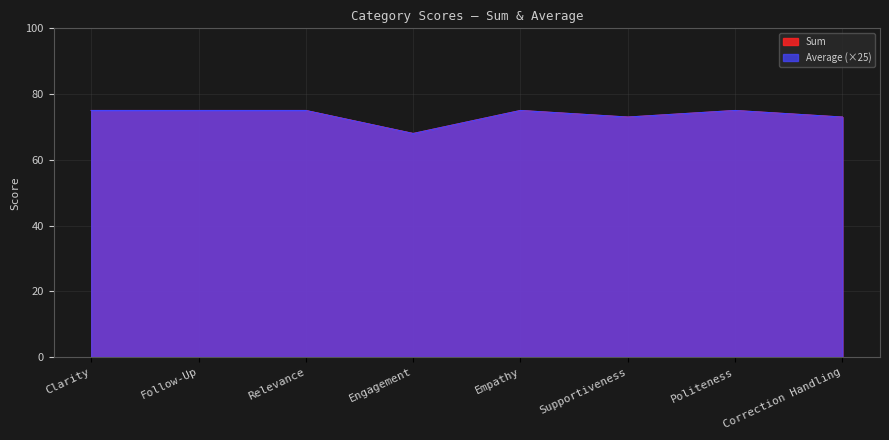

True or false: Average has more than 1 points higher than both neighbors.

True